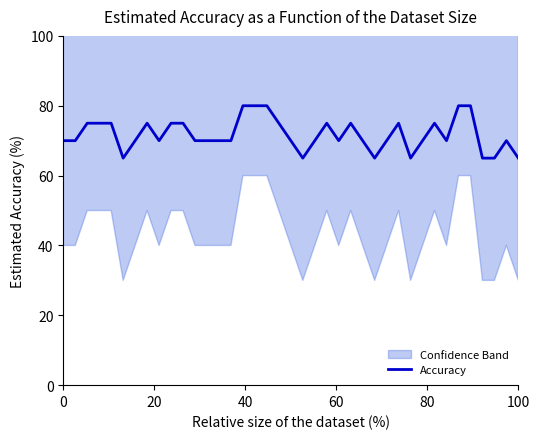

How many interior local peaks (higher than both neighbors) does the data have?

6